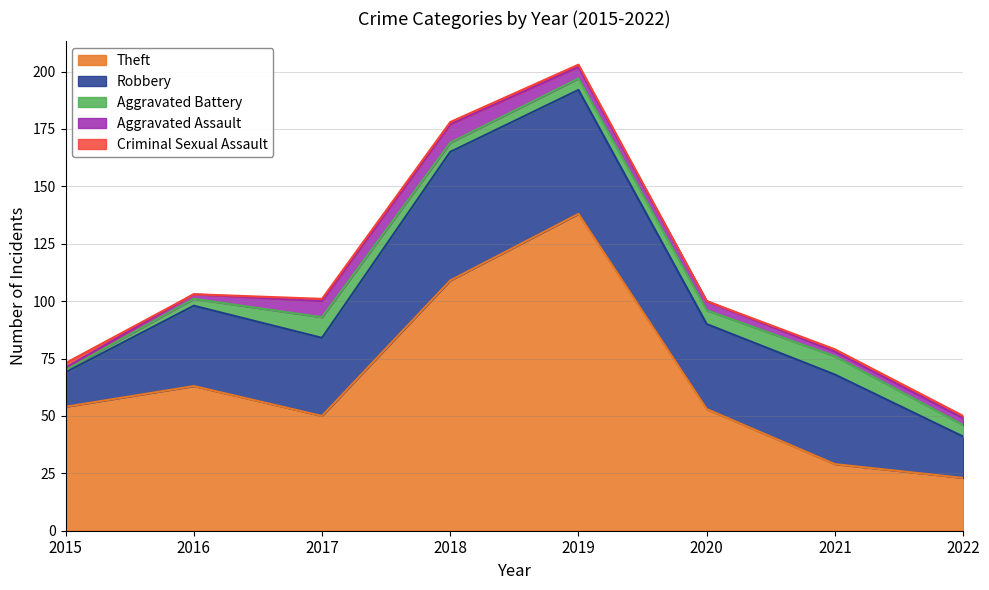

Where is the first local maximum for Robbery?

2016